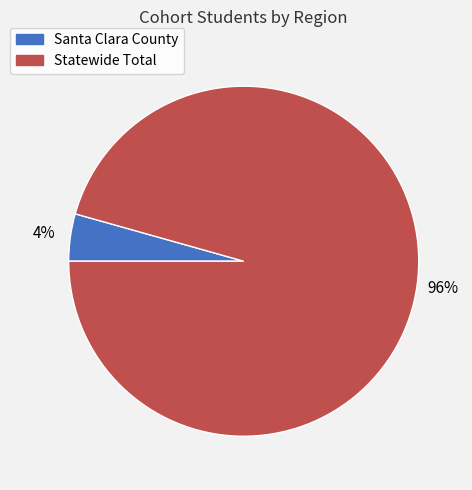

What is the majority slice?

Statewide Total